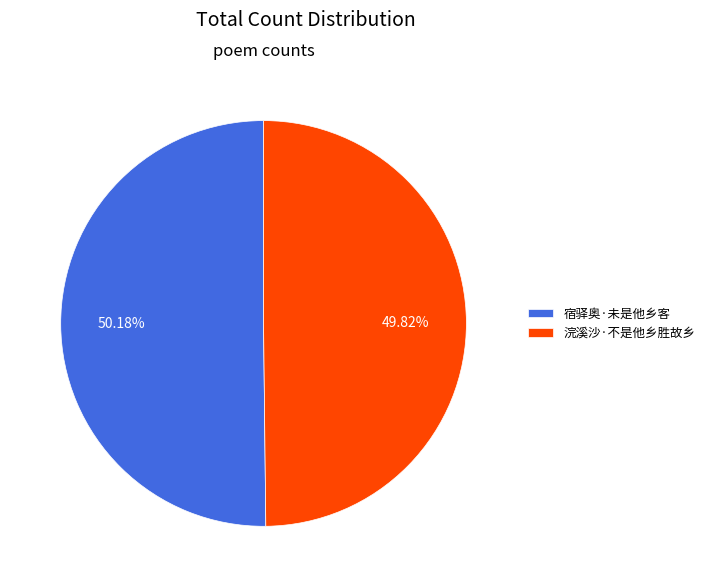

What percentage is NOT represented by 浣溪沙·不是他乡胜故乡?

50.2%